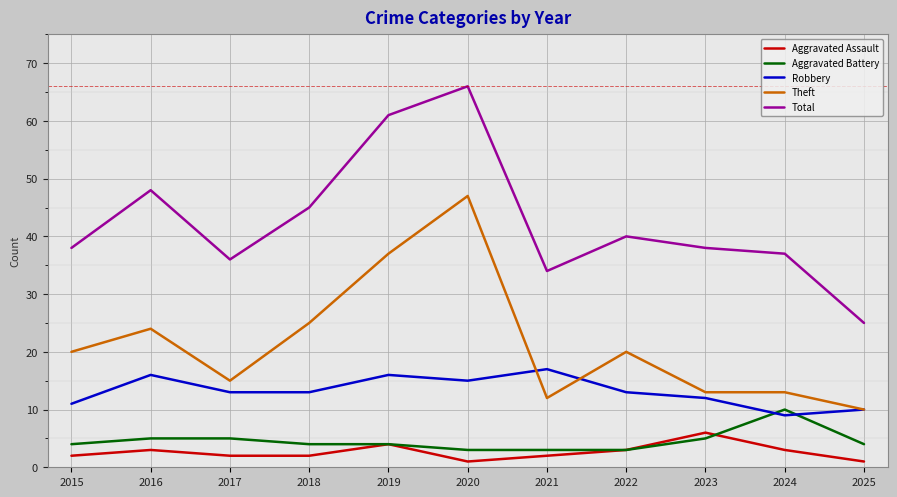

Is it true that Theft equals 20 at 2017?

False